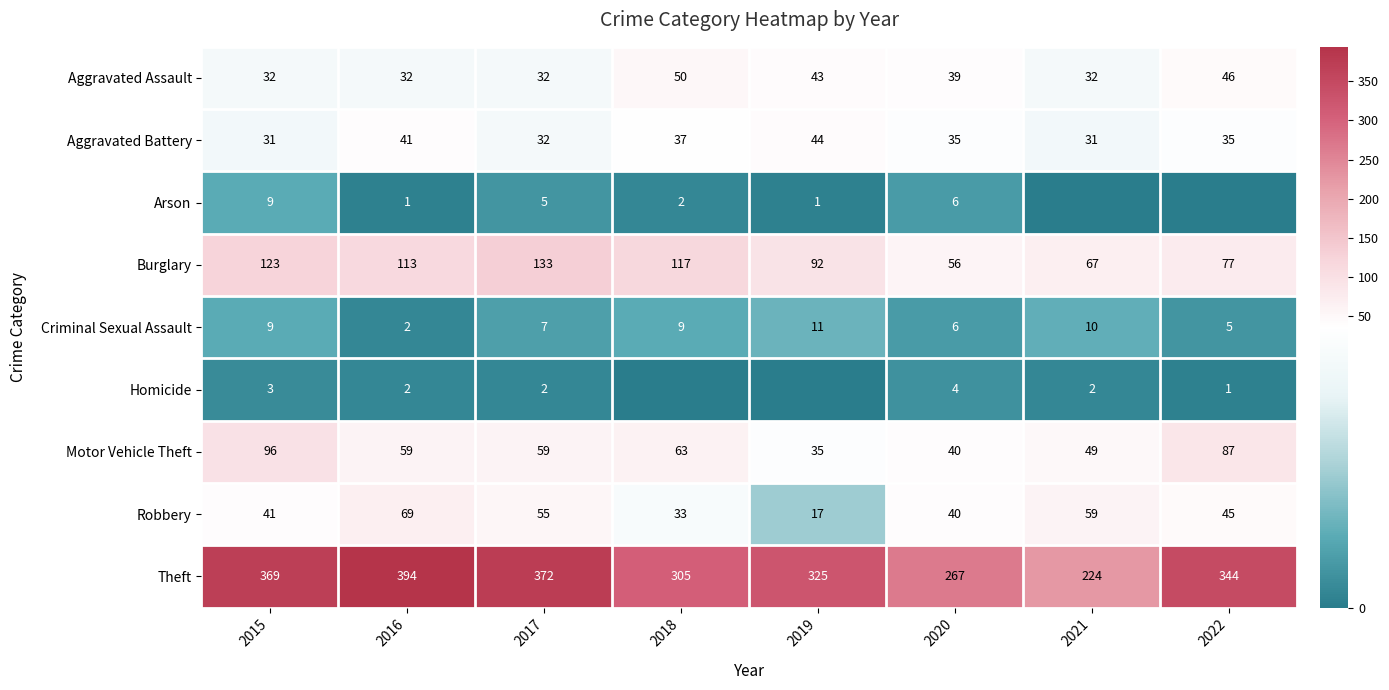

At which category does the chart reach its minimum across all series?

2021